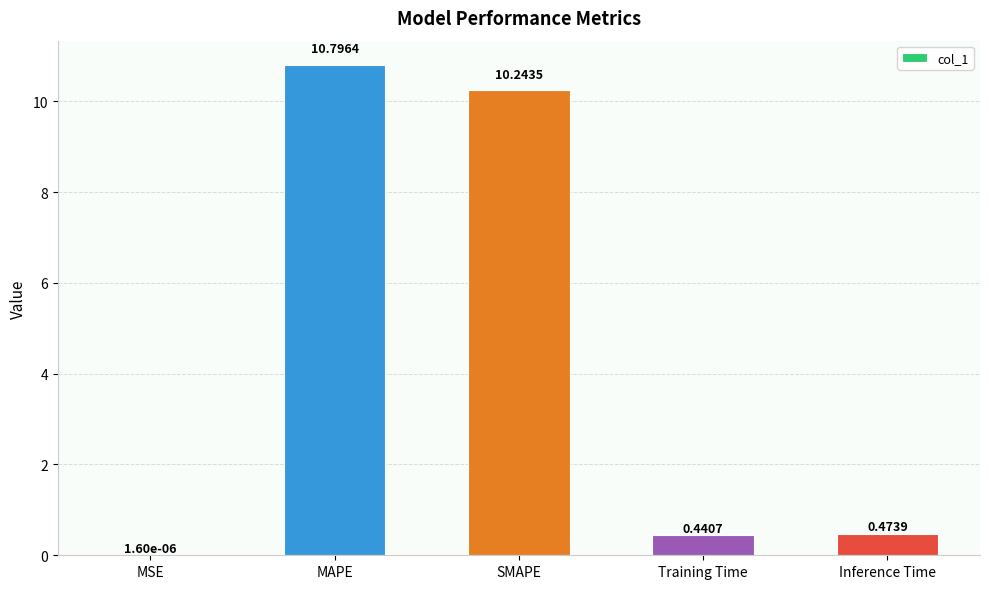

At which label is the value closest to 5?

Inference Time